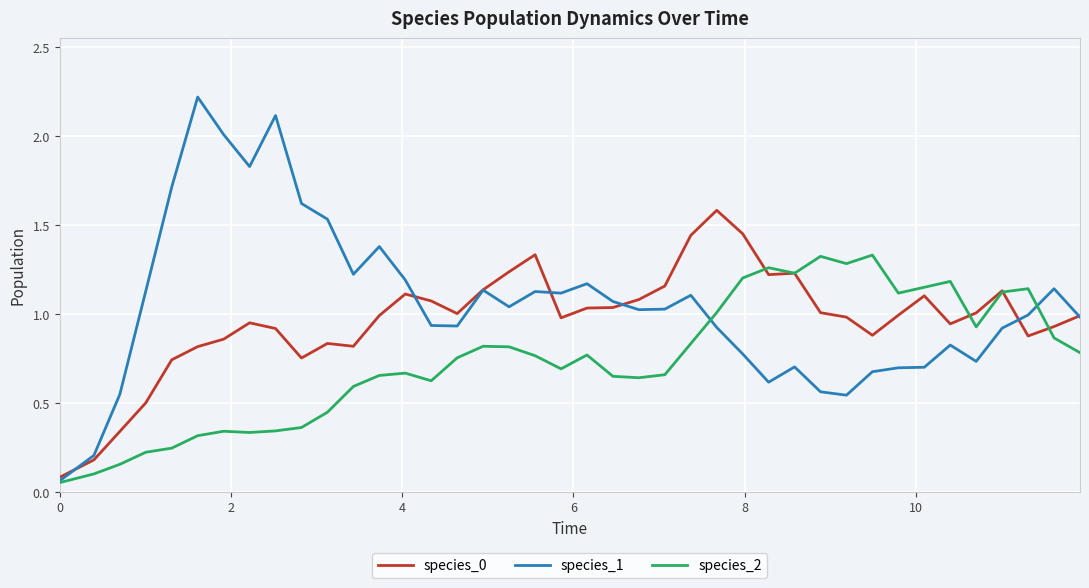

What is the highest value of the species_1 series?

2.2